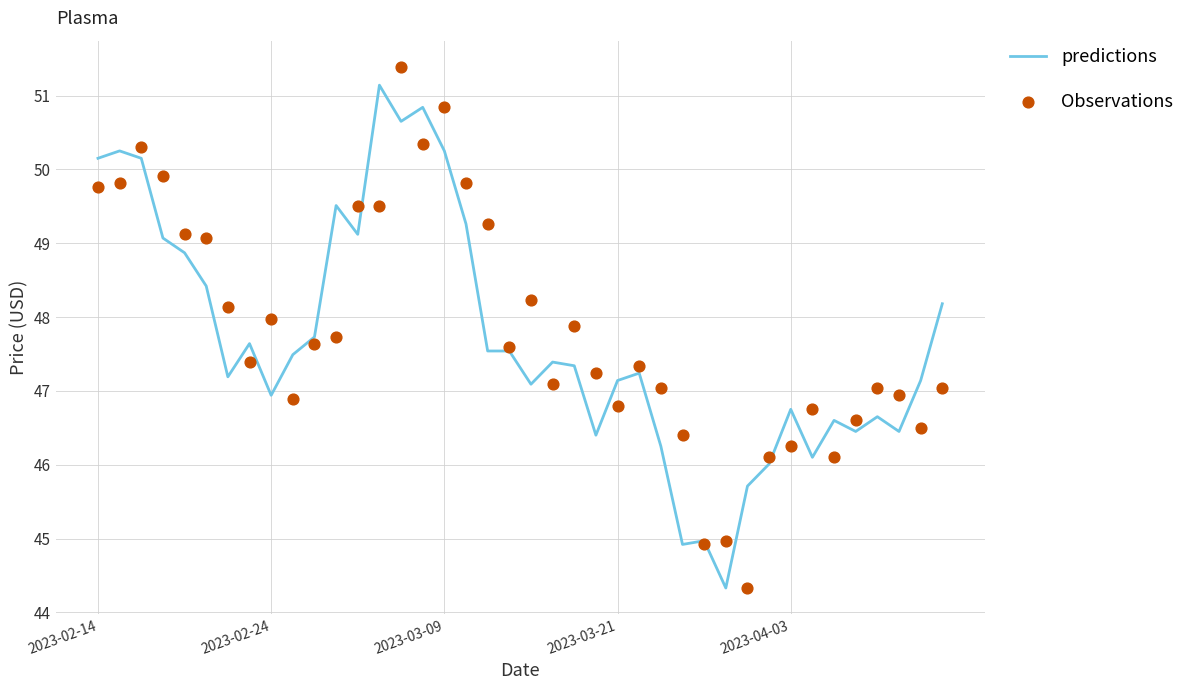

What is the maximum value for predictions?

51.1